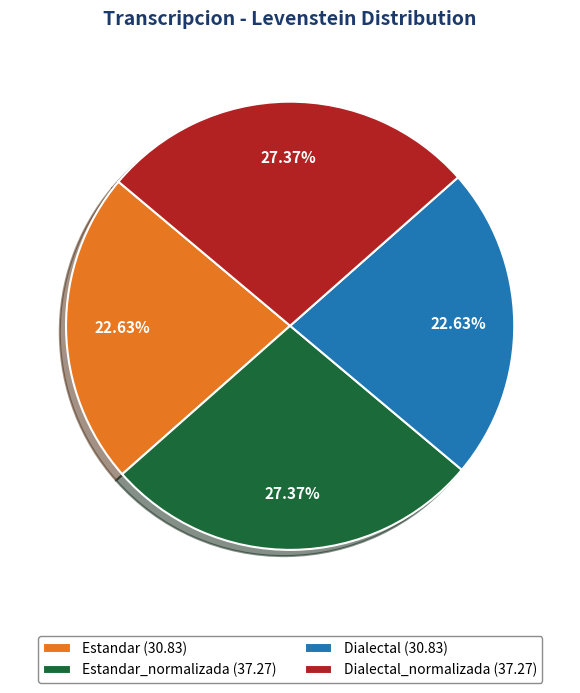

Does Estandar (30.83) represent more than half of the total?

No